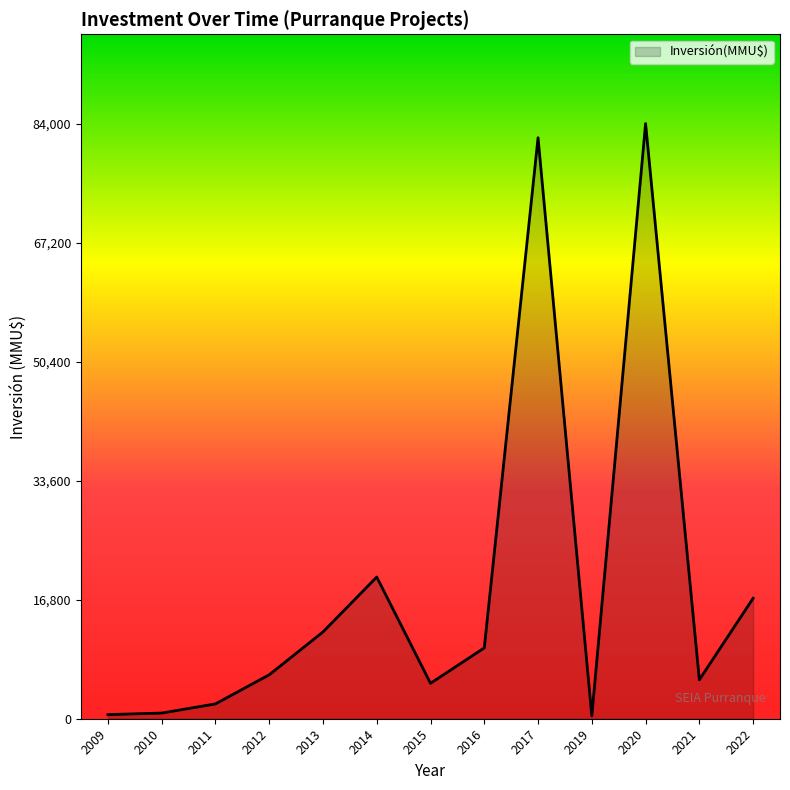

Is it true that the value at 2016 is 13299?

False